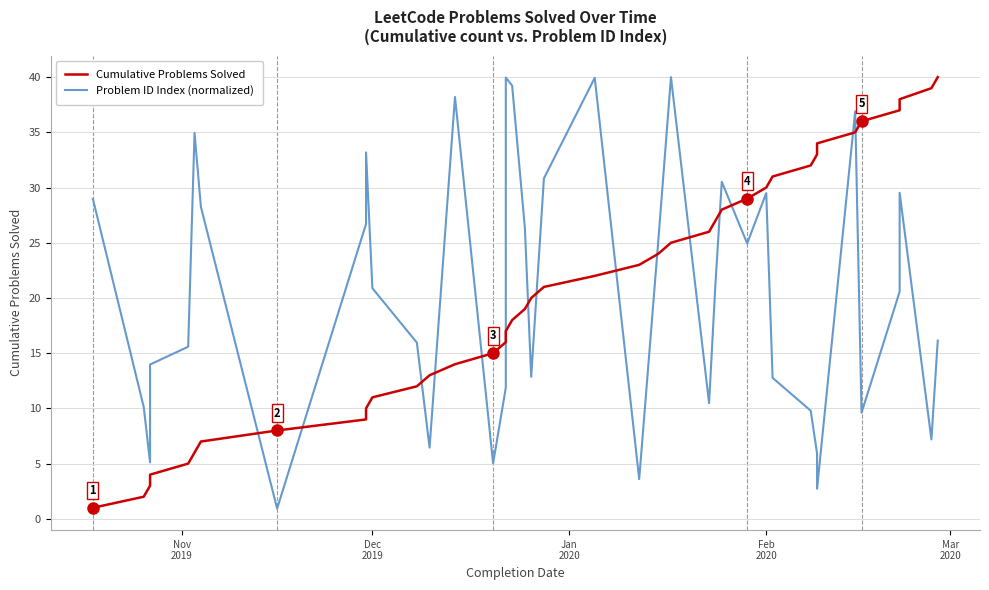

What is the difference between the maximum and minimum values in the Problem ID Index (normalized) series?

39.1